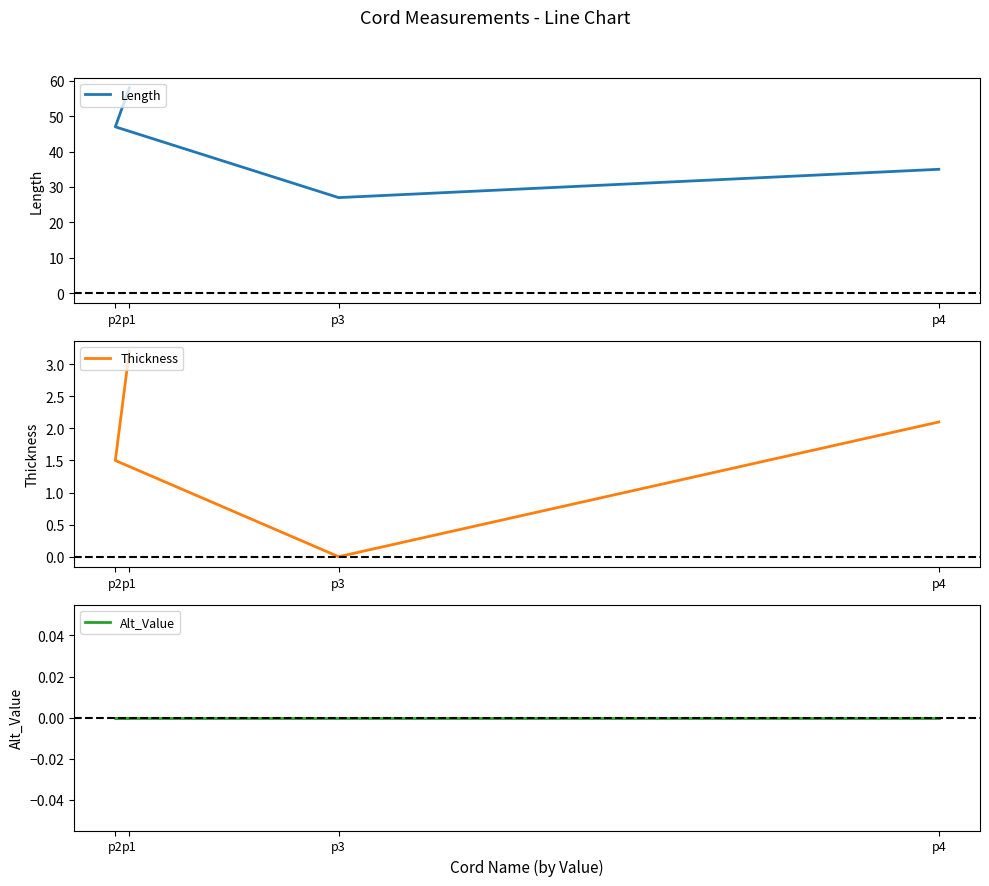

What is the spread (max minus min) of values at p1?

58.0